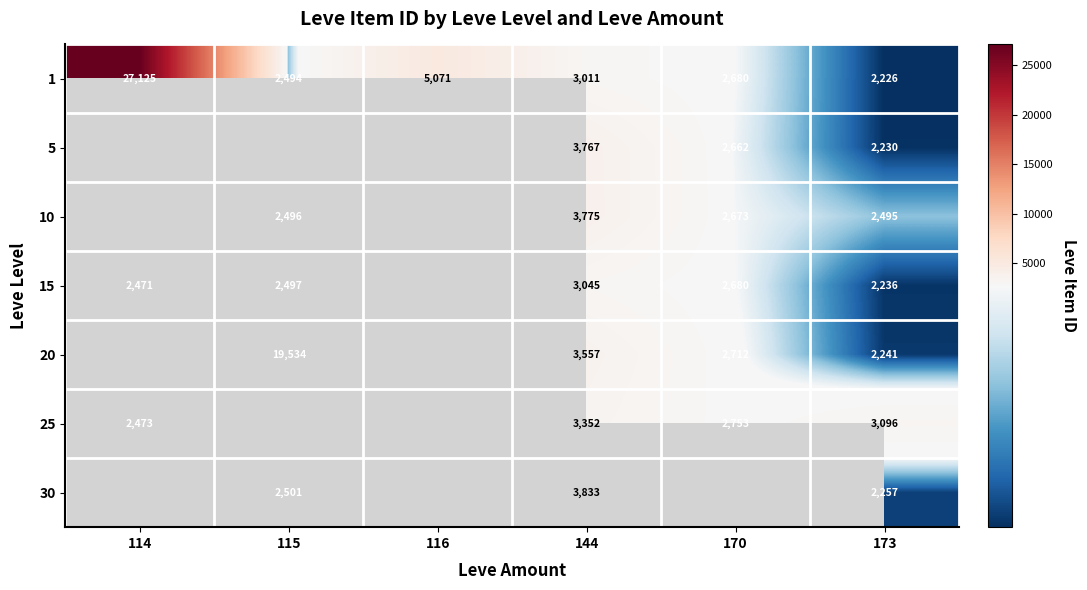

What is the spread (max minus min) of values at 144?

822